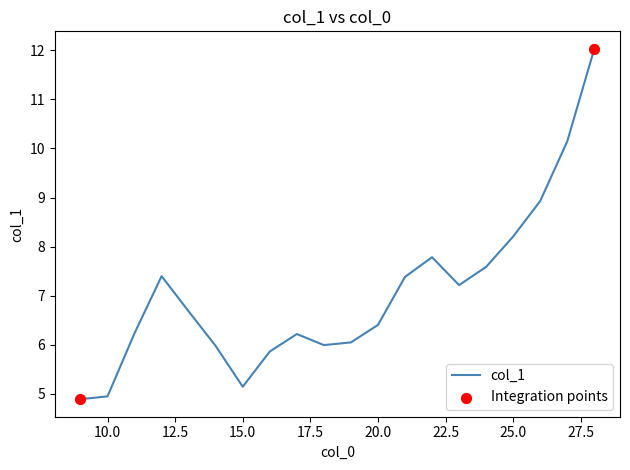

What is the greatest value displayed?

12.0